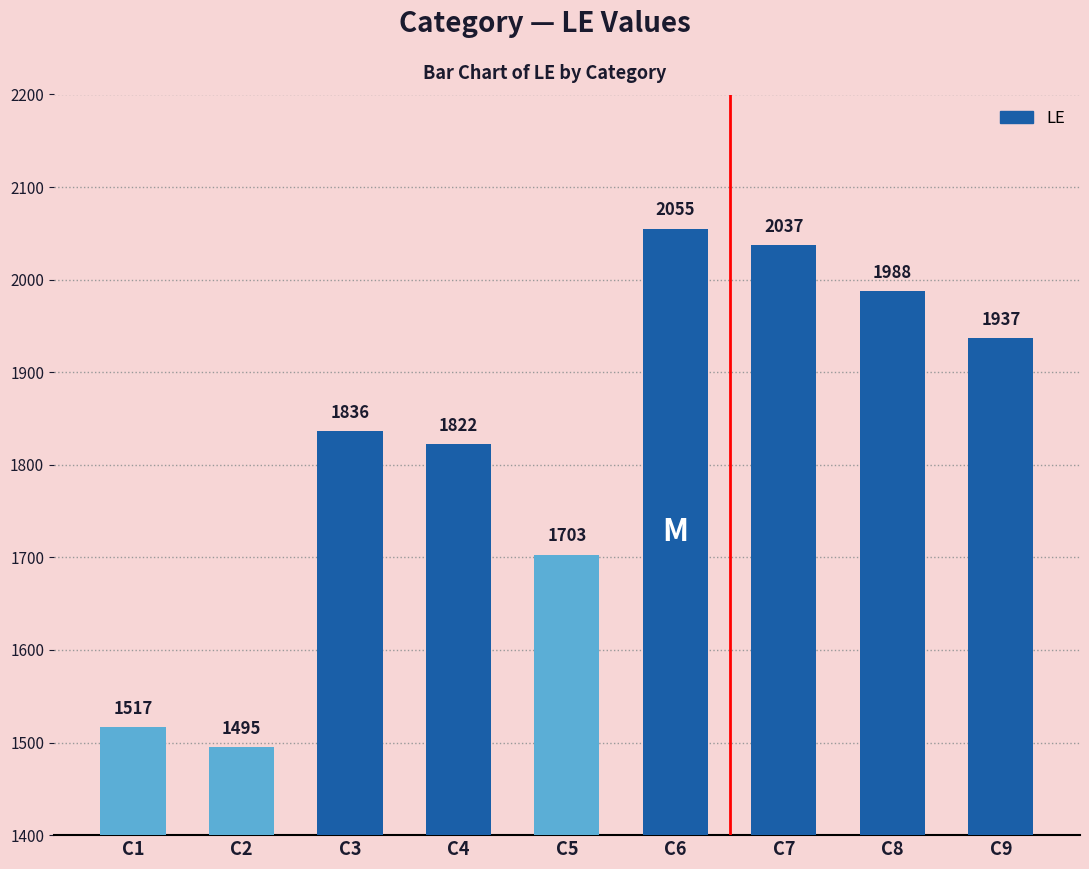

What is the sum of the values at C8 and C5?

3691